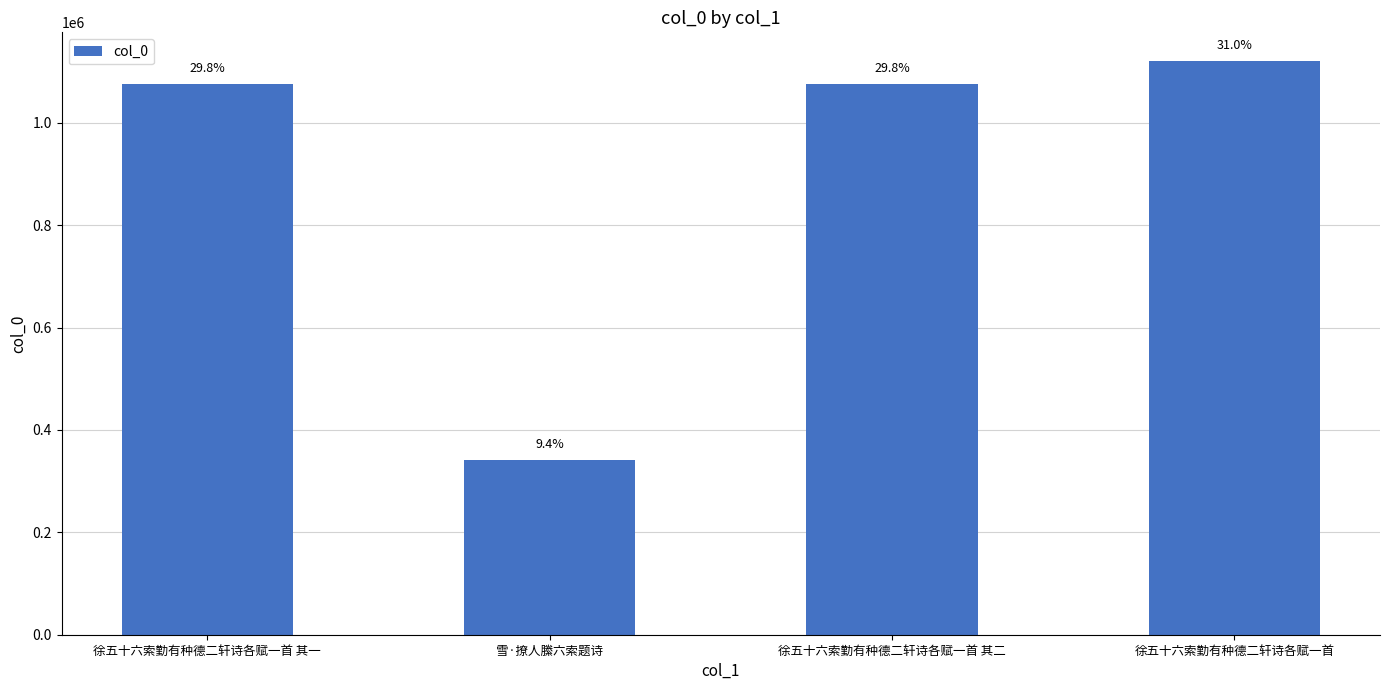

What is the sum of all values?

3613024